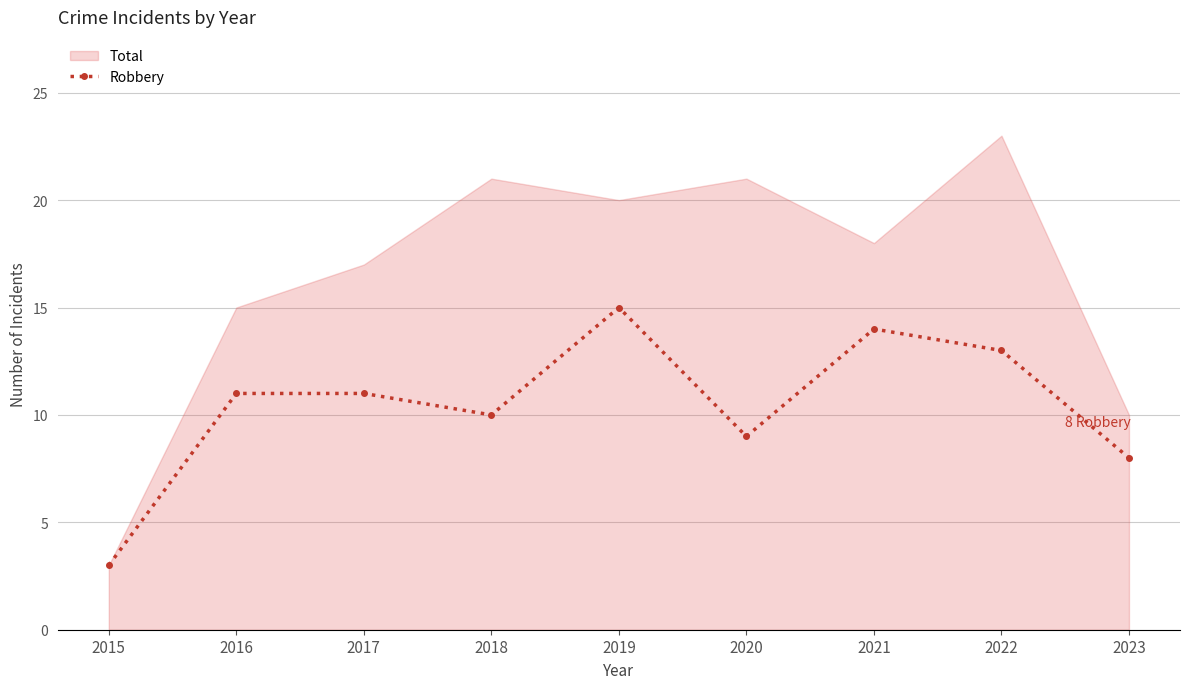

Between 2015 and 2019, which is larger?

2019